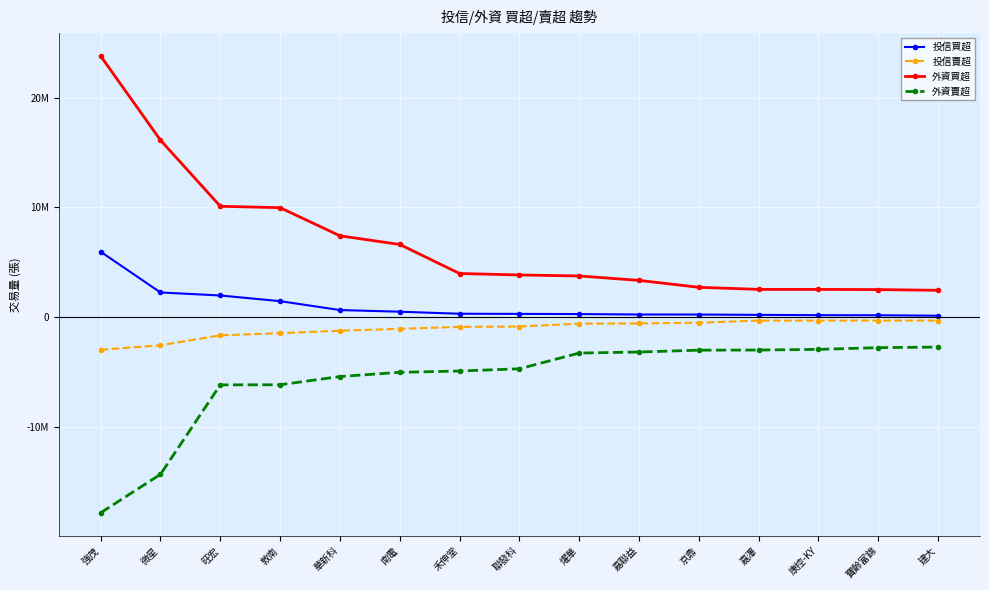

What is the average value of the 外資賣超 series?

-5668742